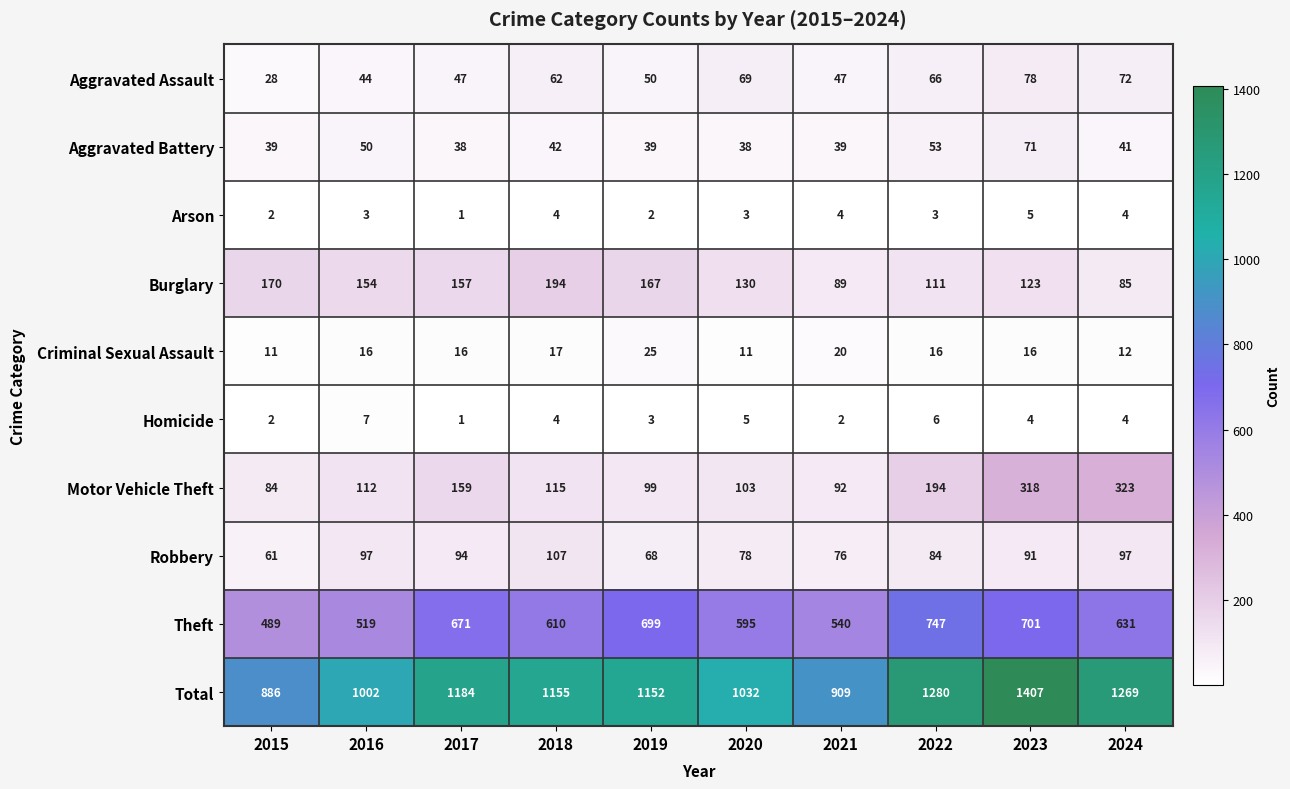

Which series changed the most between 2019 and 2022?

Total